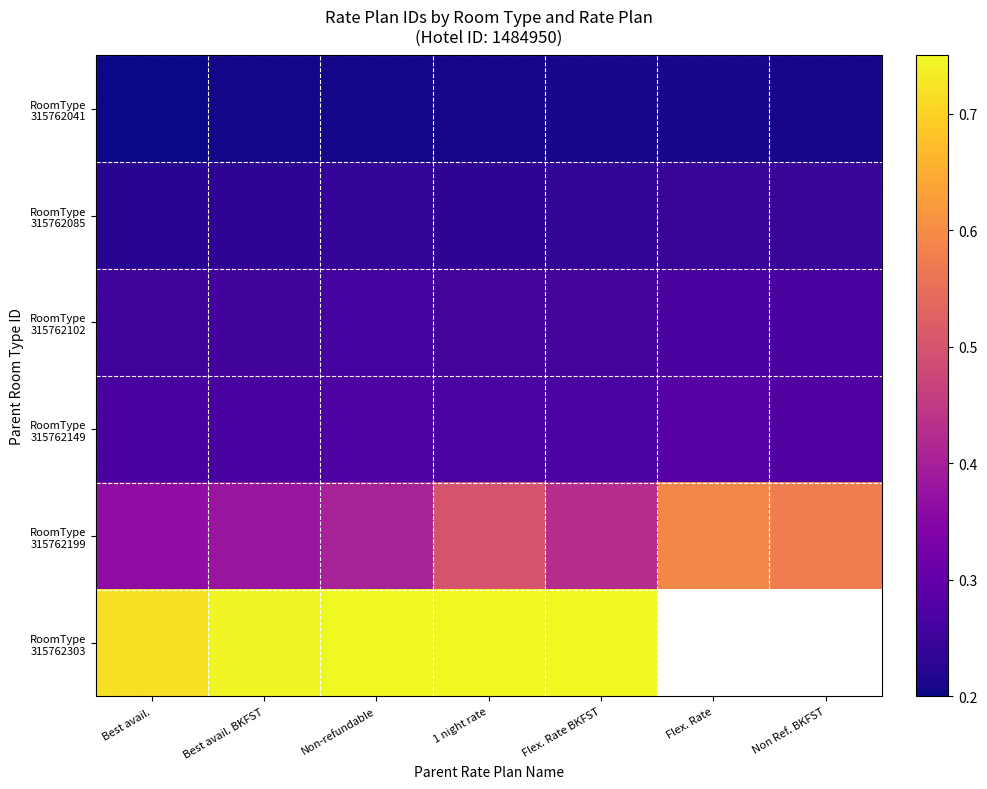

The RoomType 315762102 series shows 0.3 at Best avail. BKFST. True or false?

True